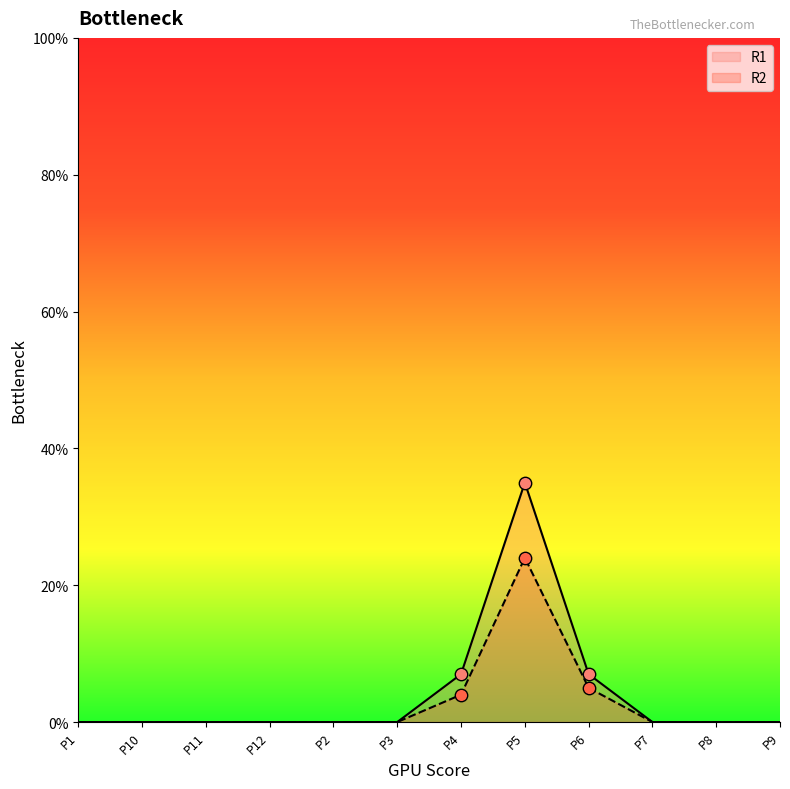

What is the total value across all series at P4?

11